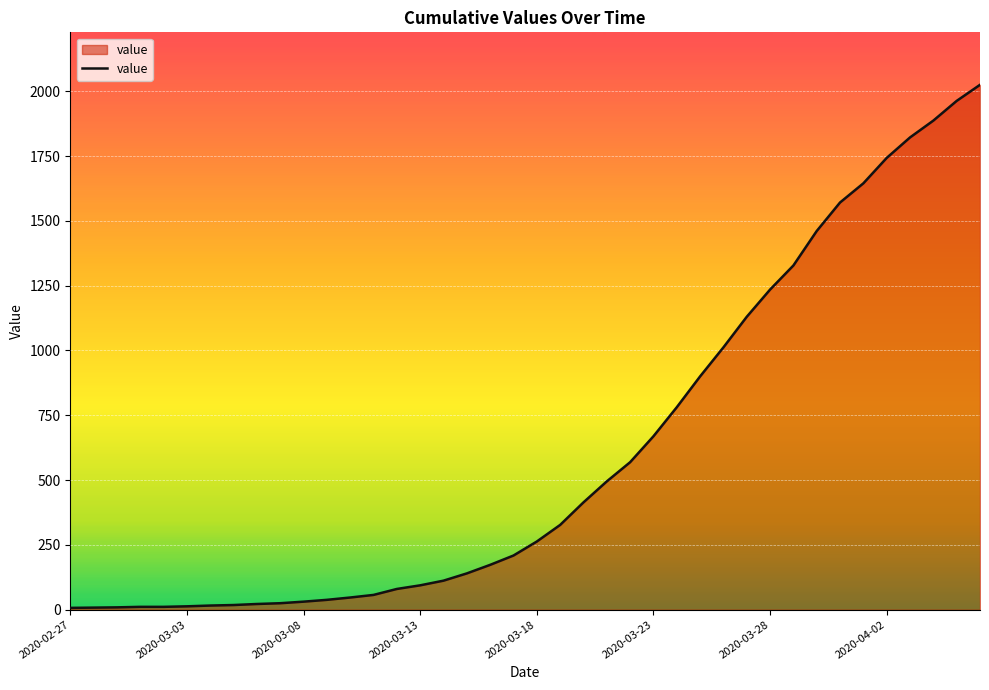

What is the maximum value shown in the chart?

2025